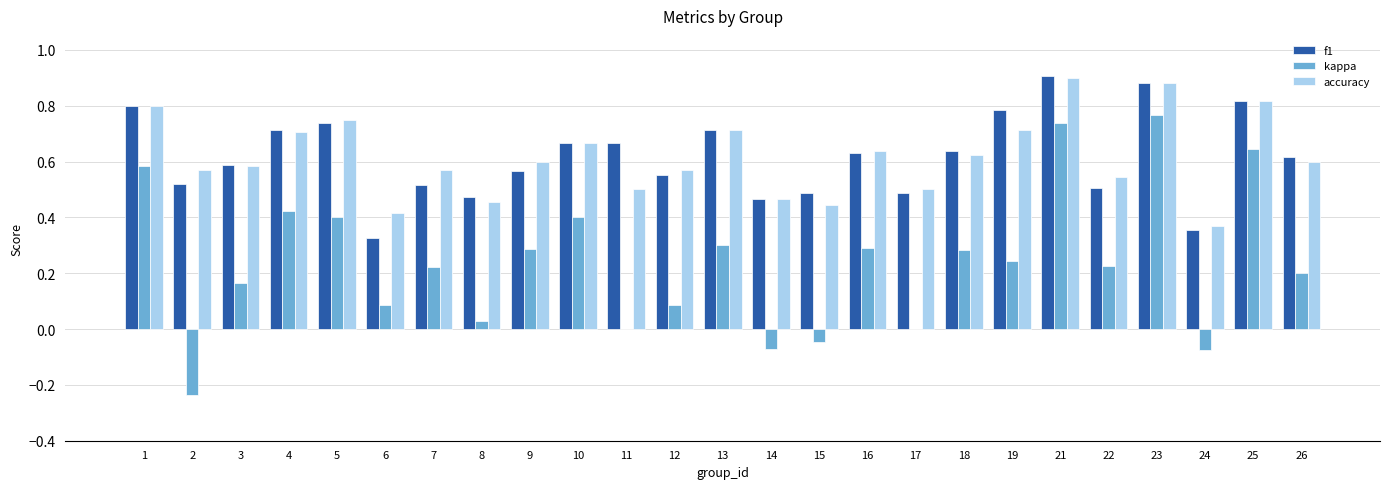

Does the chart contain stacked bars?

No